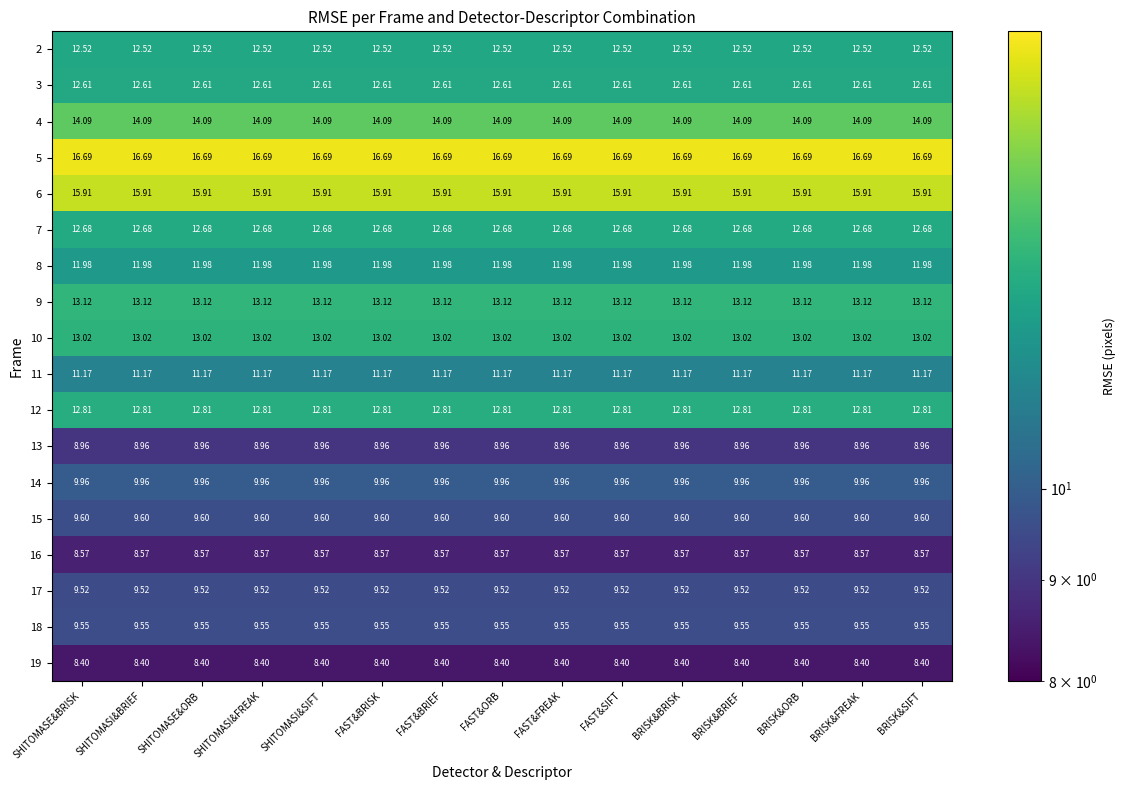

Is the value of 18 at BRISK&FREAK greater than the value of 16 at SHITOMASE&BRISK?

Yes